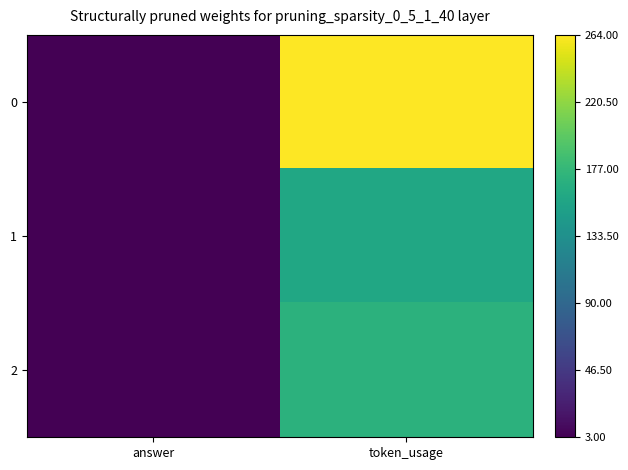

Count the number of data series in this chart.

3